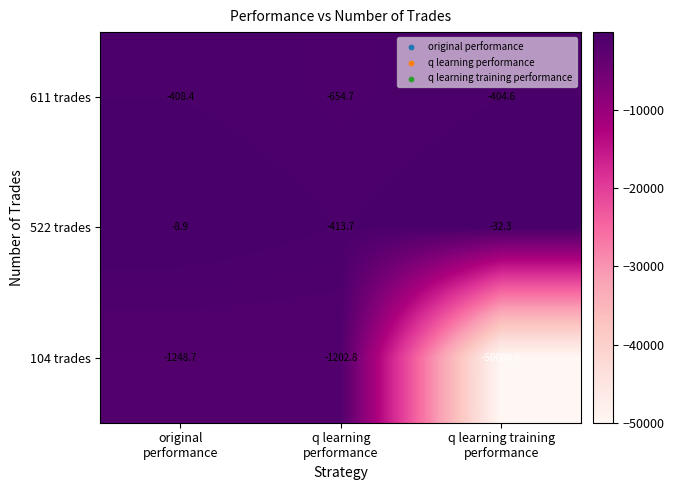

List the series in order of their peak value, highest first.

522 trades, 611 trades, 104 trades